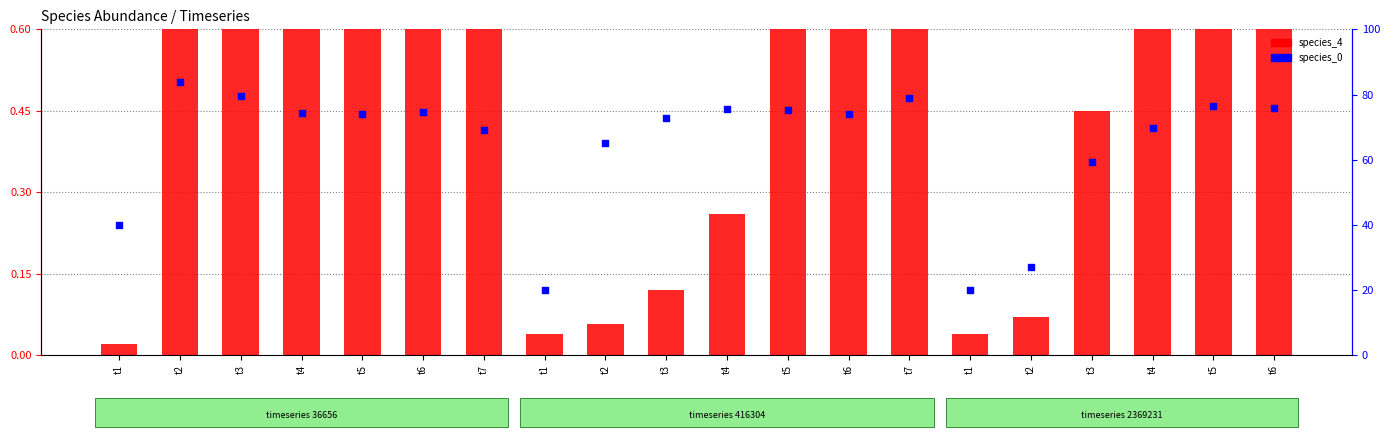

Which series reaches the maximum Y coordinate?

species_0